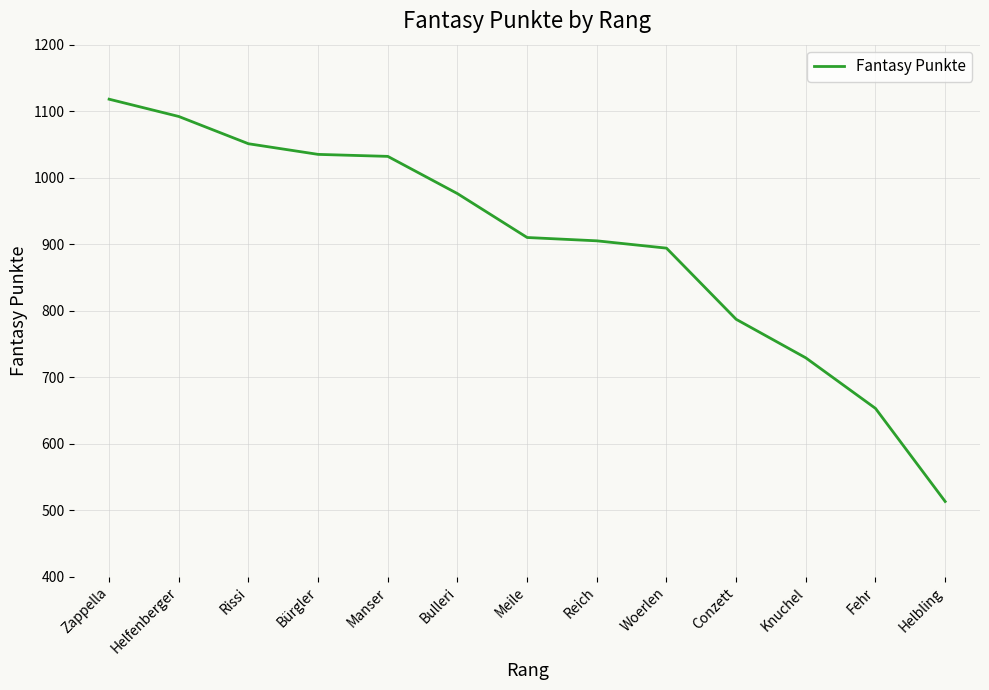

True or false: the data shows 905 at Reich.

True